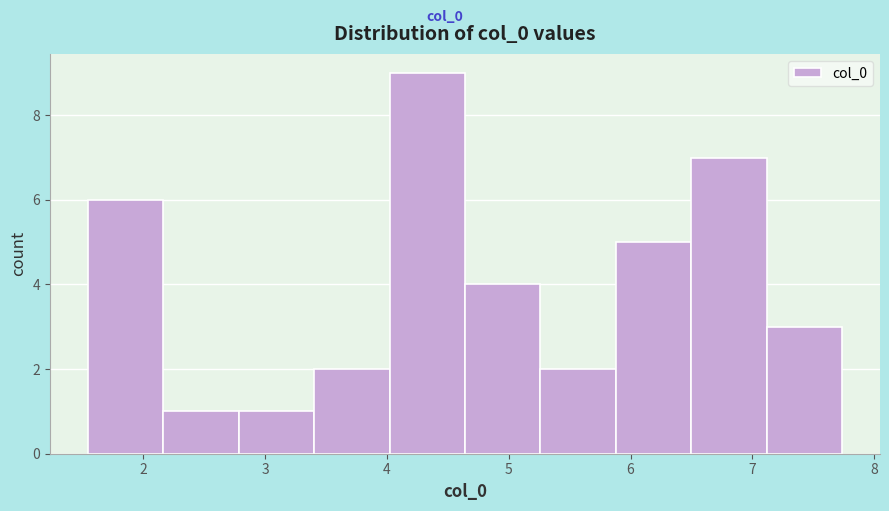

What is the height of the bar covering 5.3 to 5.9 on the x-axis? Neither the bar edges nor the heights are printed on the chart, so give them approximately, as read against the axes.

2